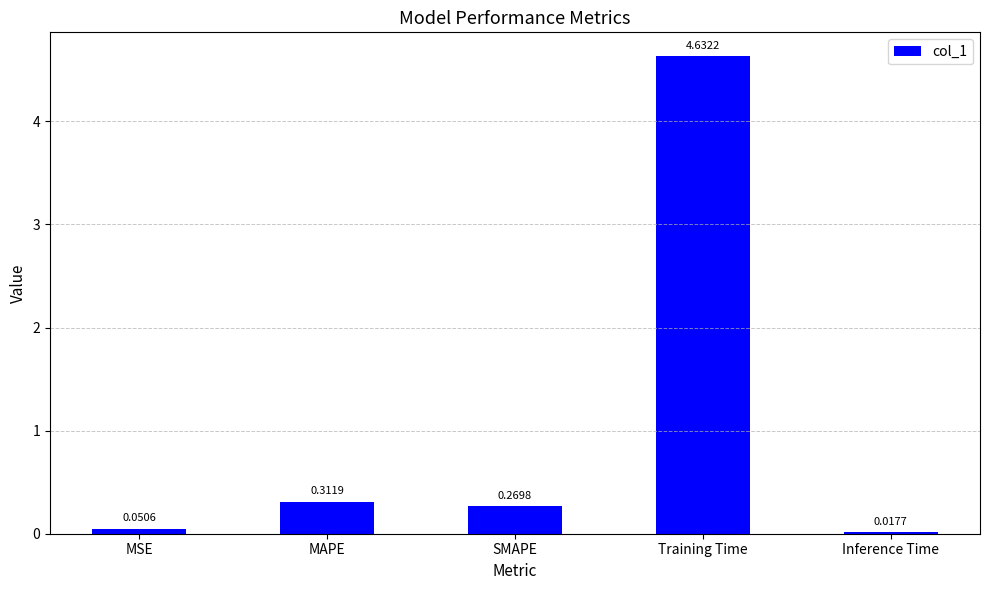

How many bars are there in total?

5